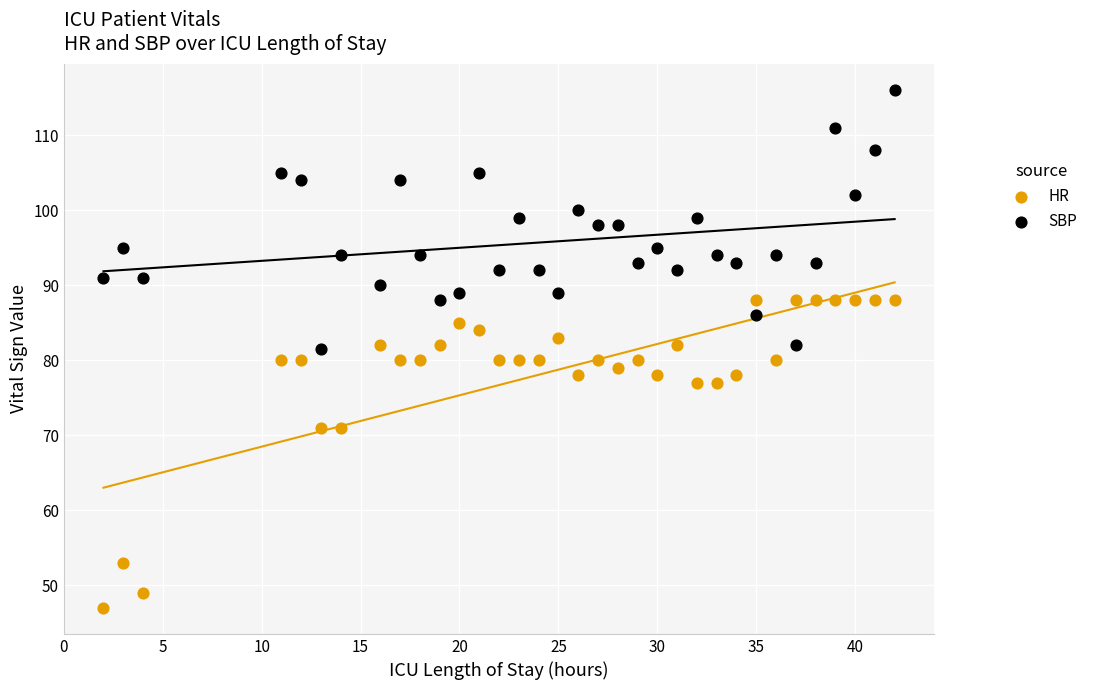

Which series contains the lowest Y value?

HR